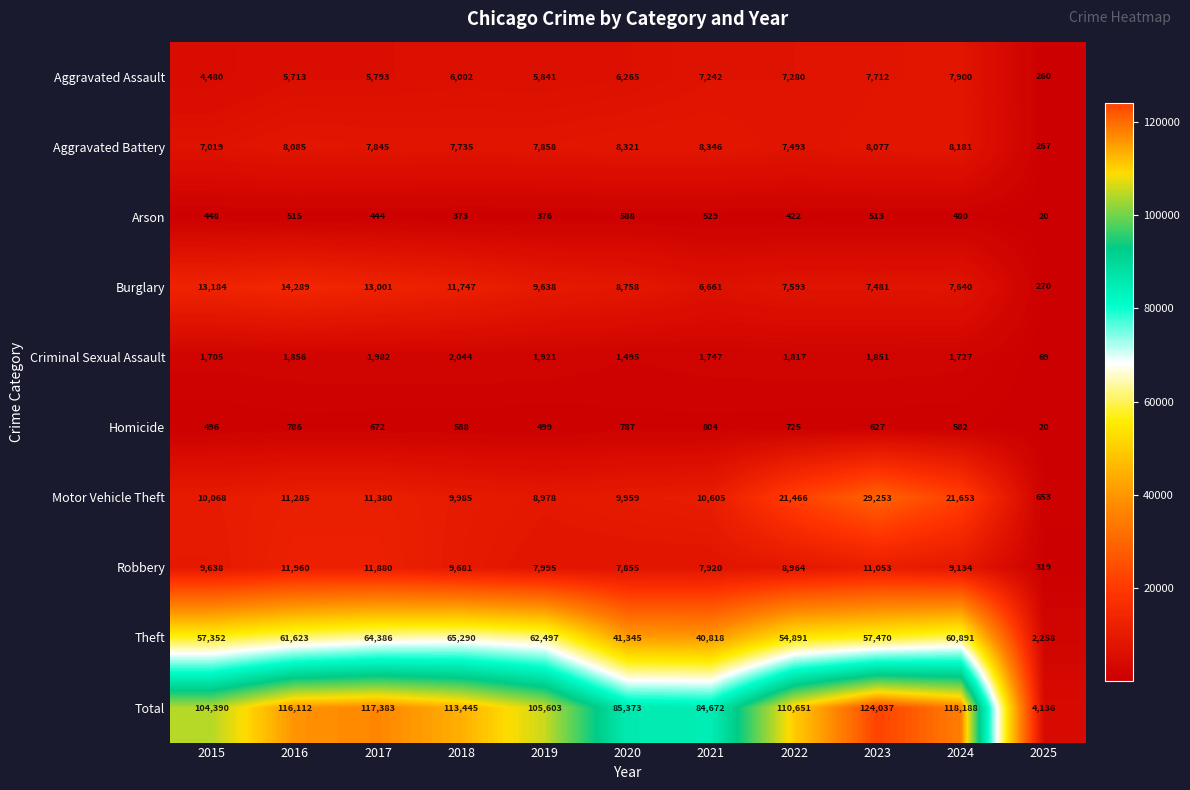

What is the difference between the highest and lowest values at 2015?

103942